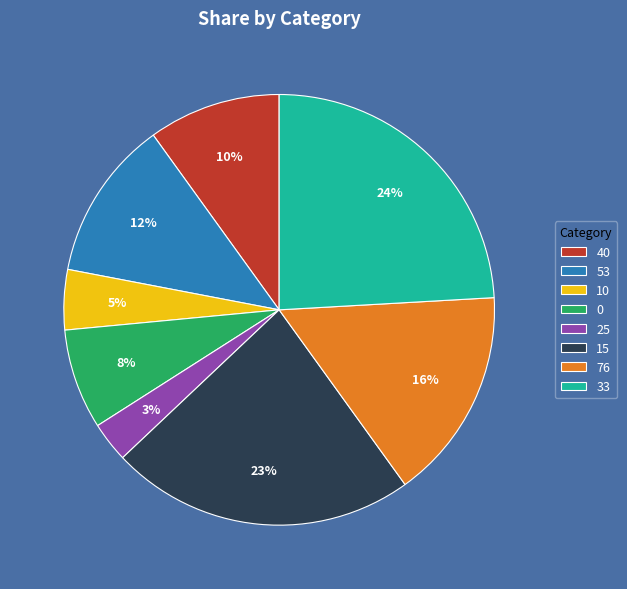

To the nearest percent, what portion does 10 represent?

5%